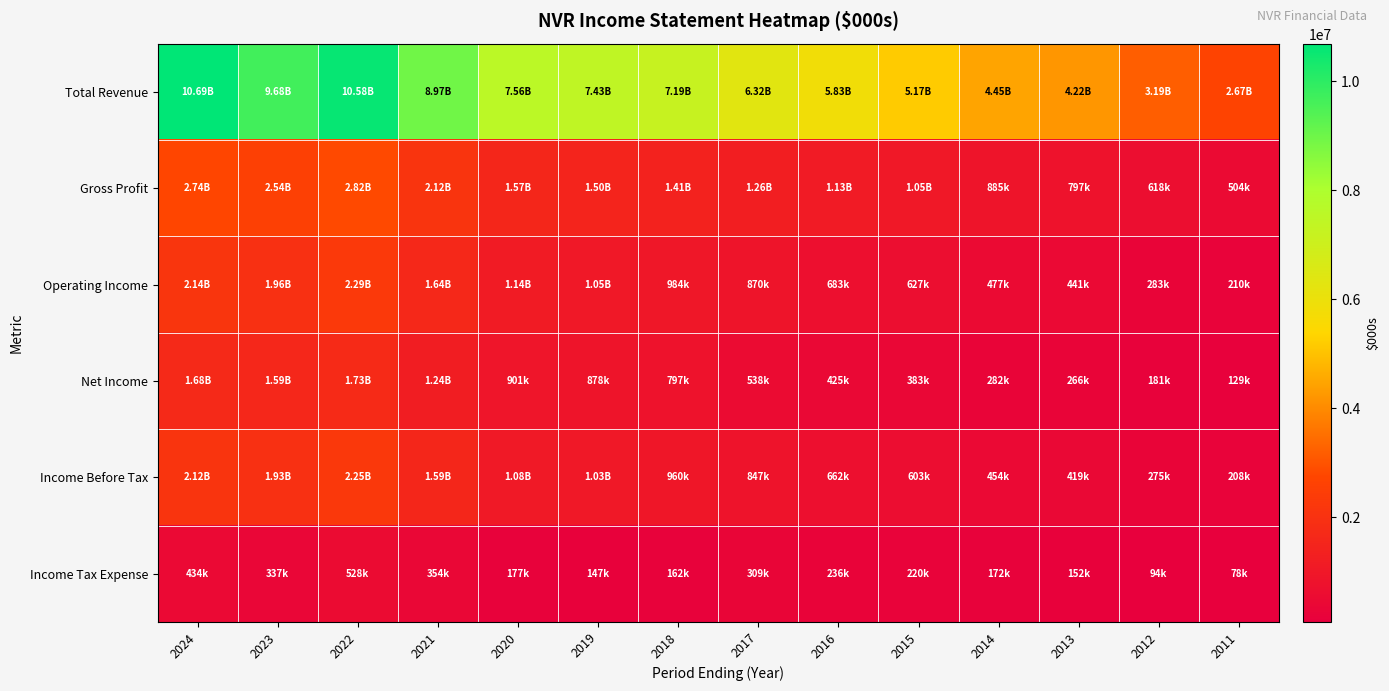

Which series has the largest range (max minus min)?

Total Revenue